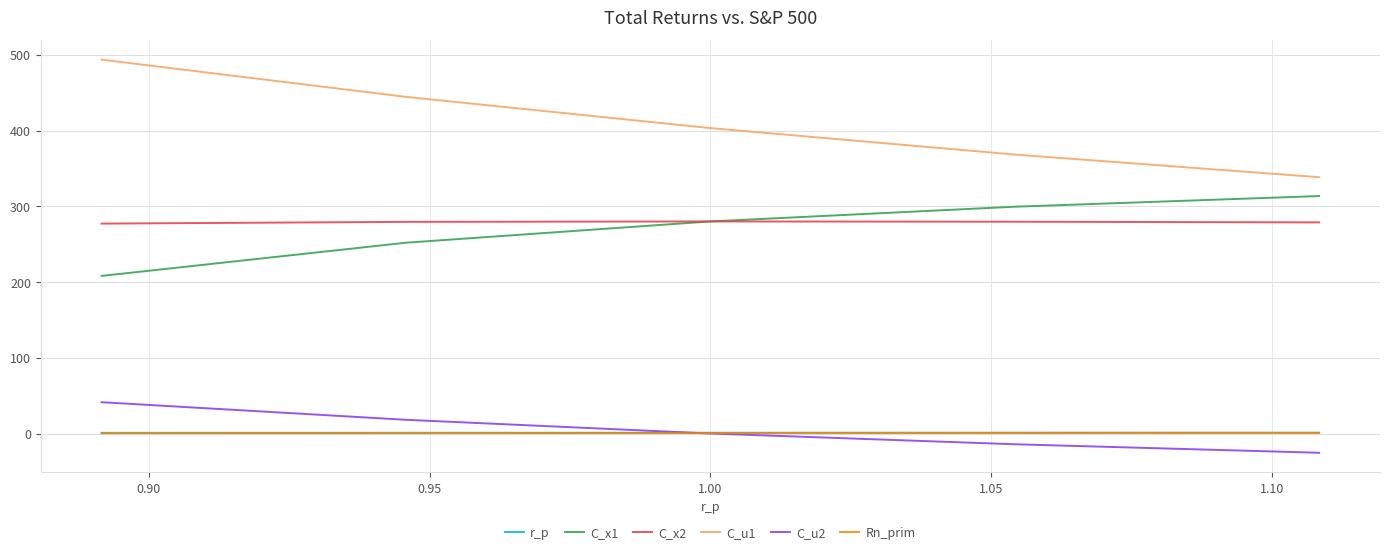

True or false: C_x1 and Rn_prim intersect in this chart.

False